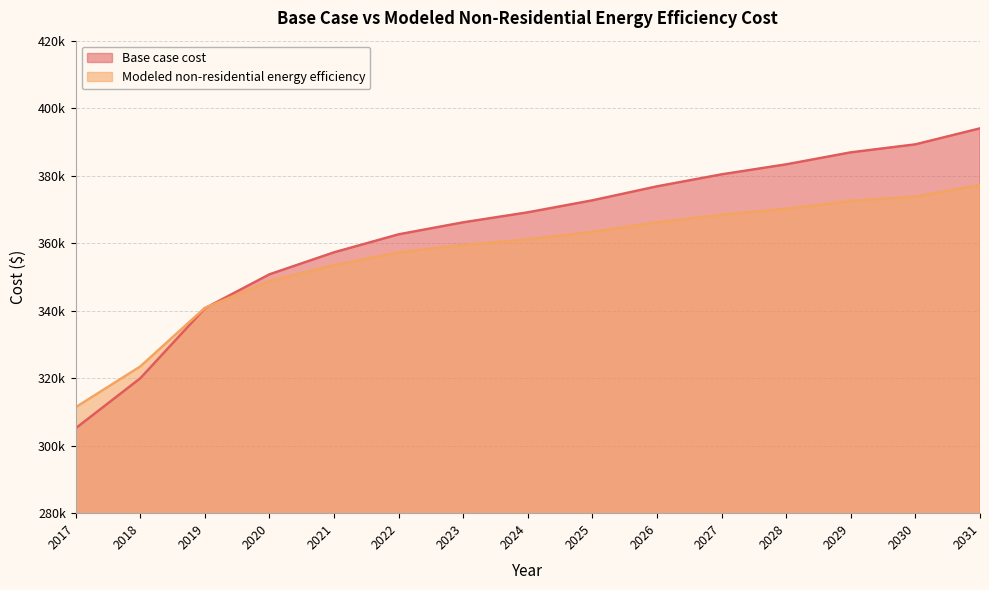

True or false: Modeled non-residential energy efficiency has a value of 164395.0 at 2029.

False